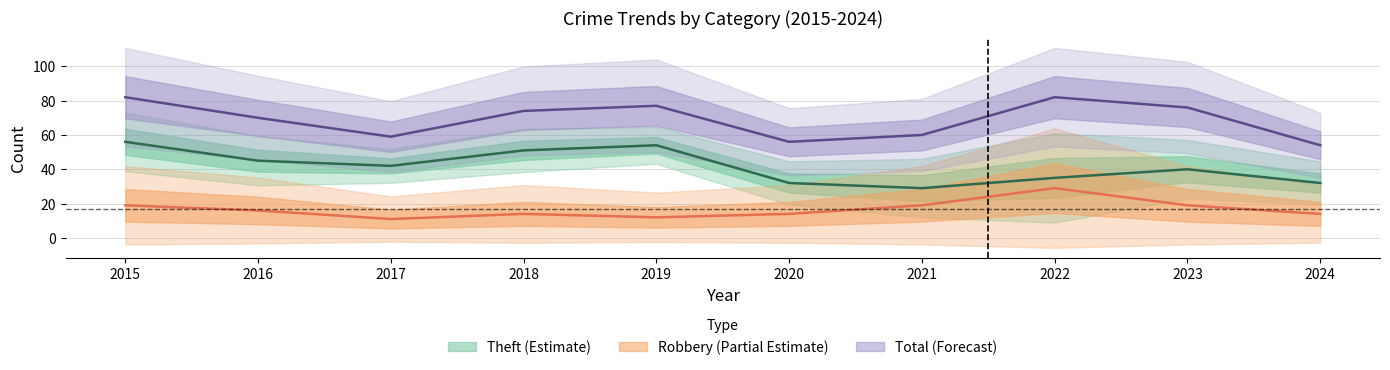

What is the value of the Total point at the 8th from the left?

82